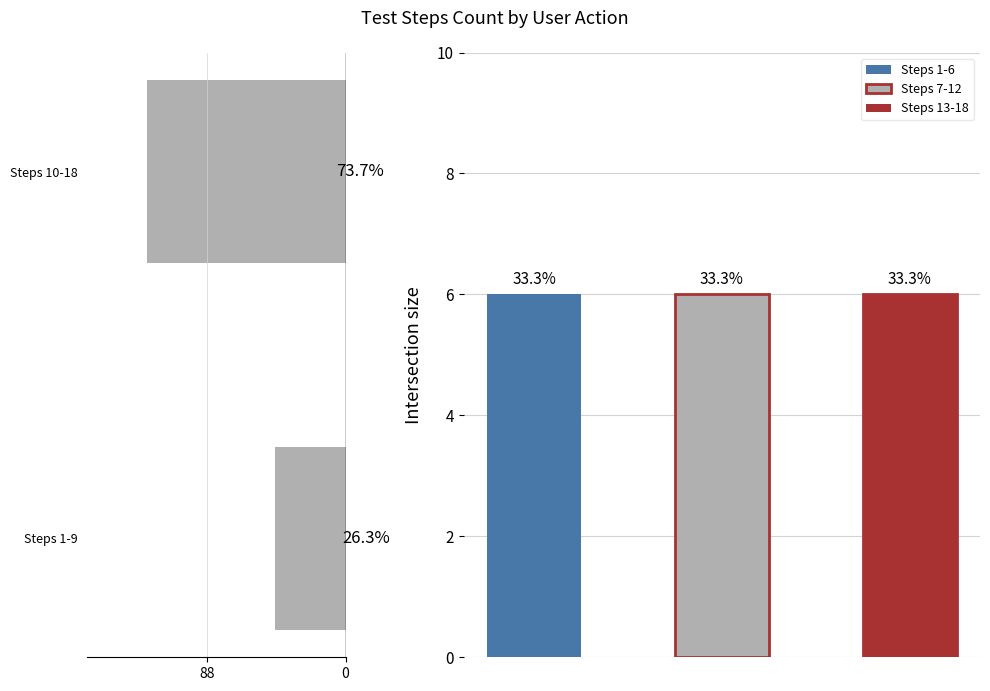

Reading right to left, what are all the values shown in this chart?

126	45